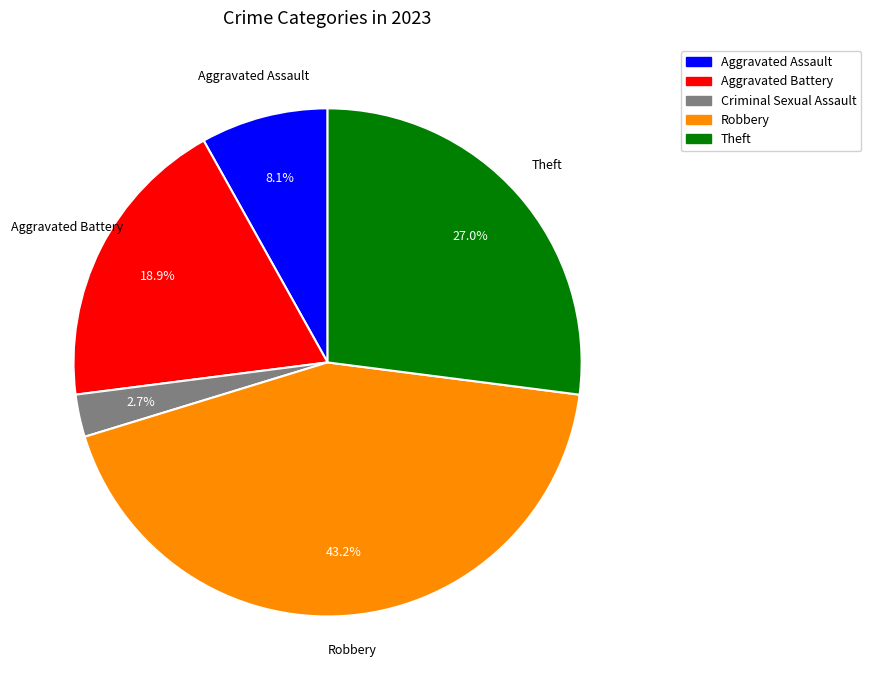

Is there a majority slice in this chart?

No